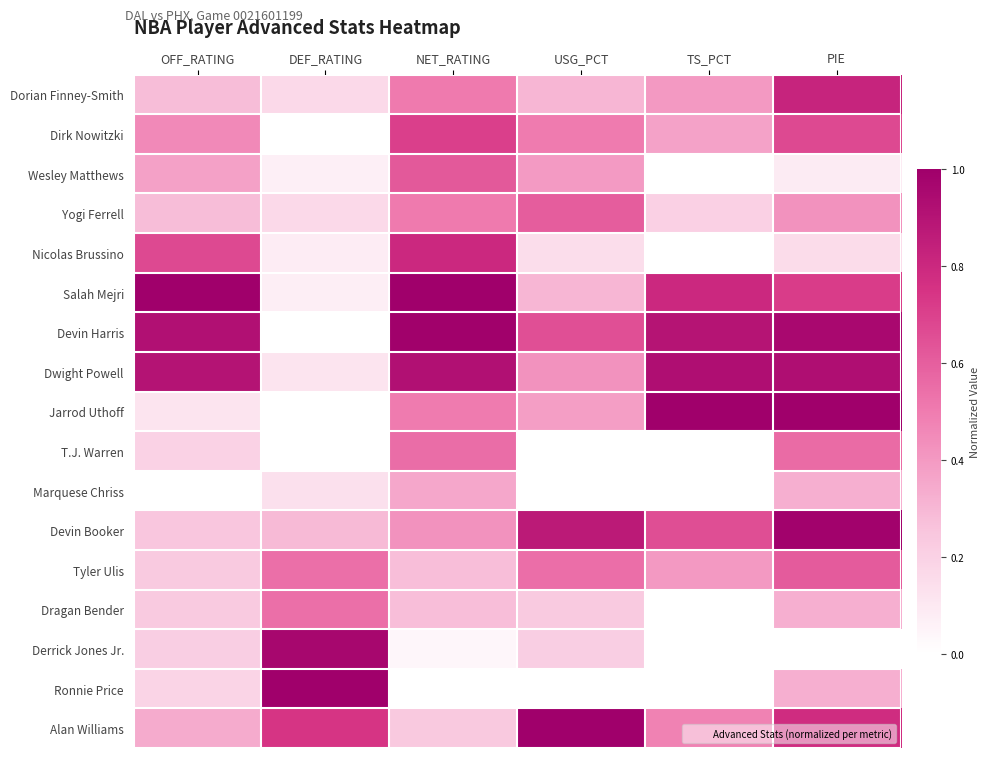

What is the spread (max minus min) of values at NET_RATING?

1.0